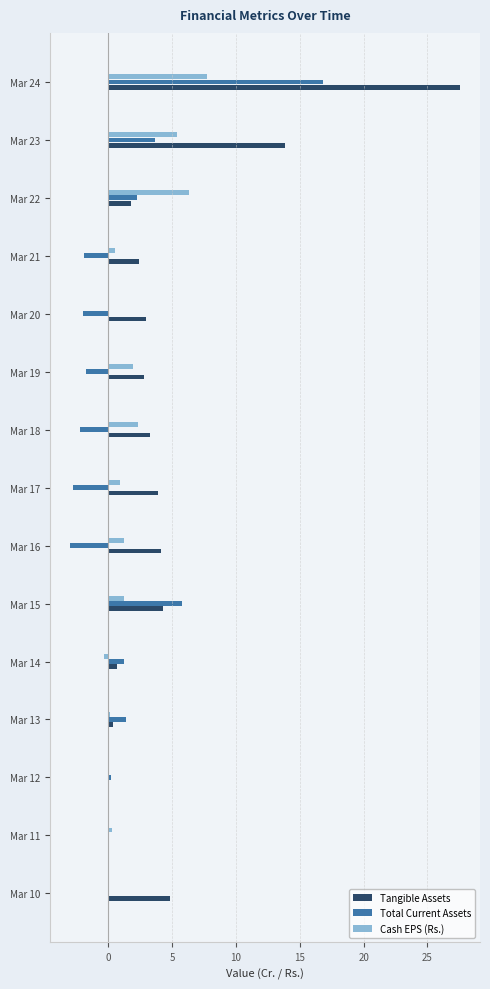

Which series changed the most between Mar 19 and Mar 22?

Cash EPS (Rs.)